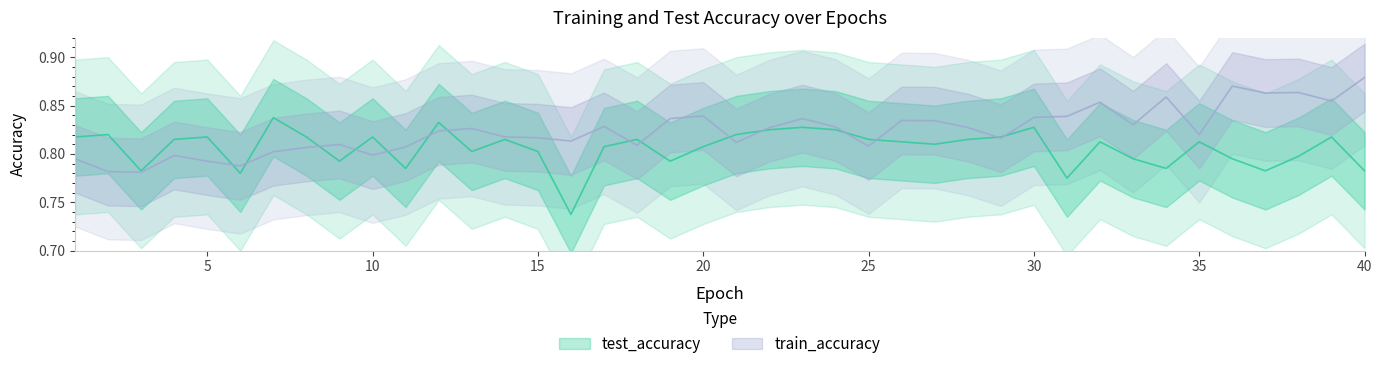

How many train_accuracy values are between 0 and 1?

40